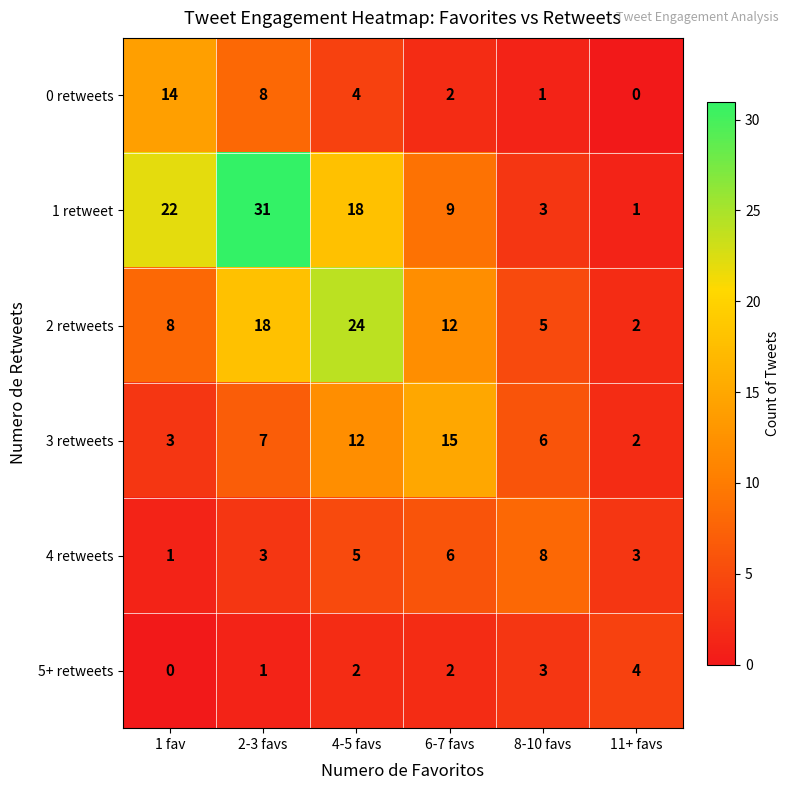

What is the average value of the 1 retweet series?

14